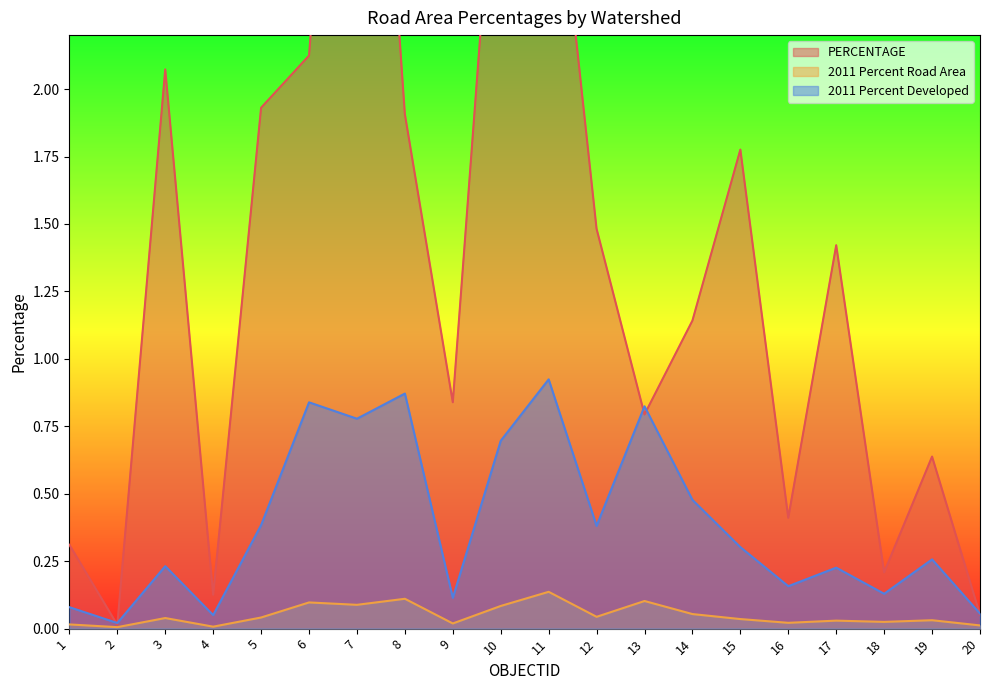

Count the number of categories in the chart.

20